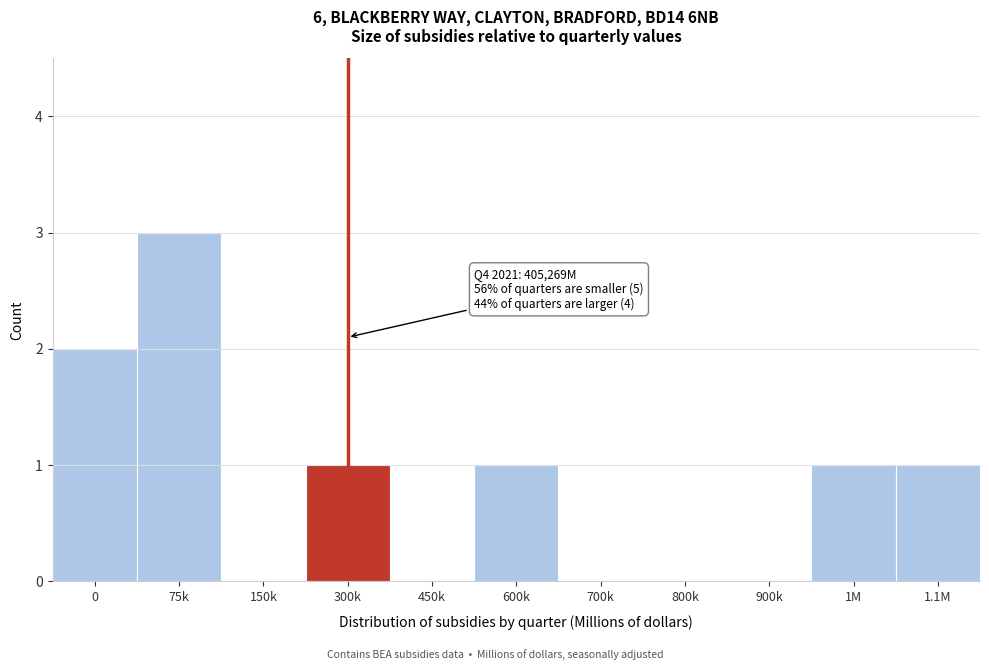

Reading right to left, transcribe all the data shown in this chart.

1.1M=1	1M=1	900k=0	800k=0	700k=0	600k=1	450k=0	300k=1	150k=0	75k=3	0=2